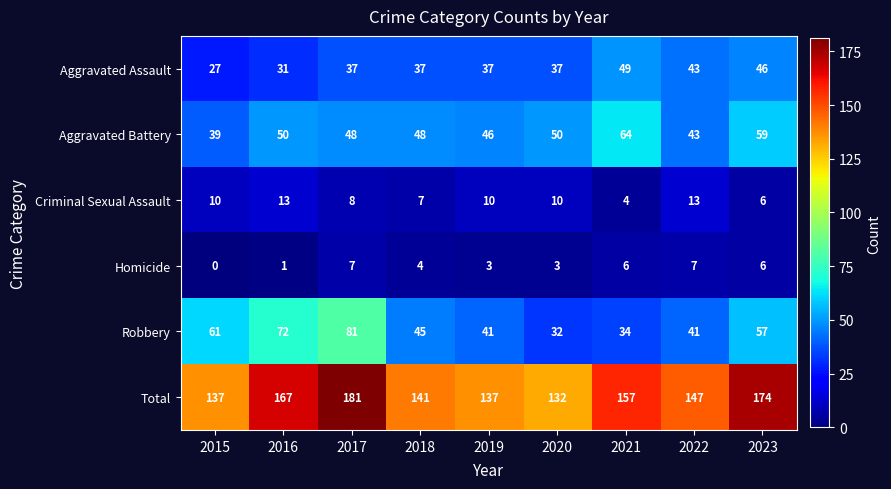

Which series has the largest total across all categories?

Total